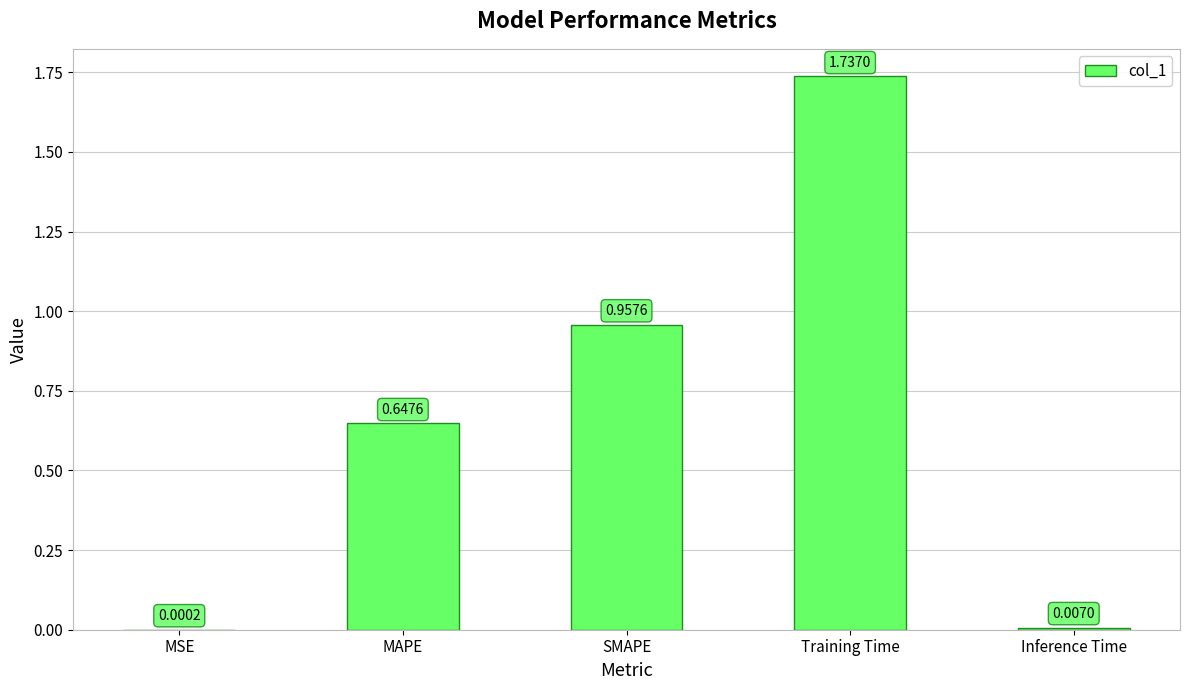

At which label is the value closest to 0?

MSE